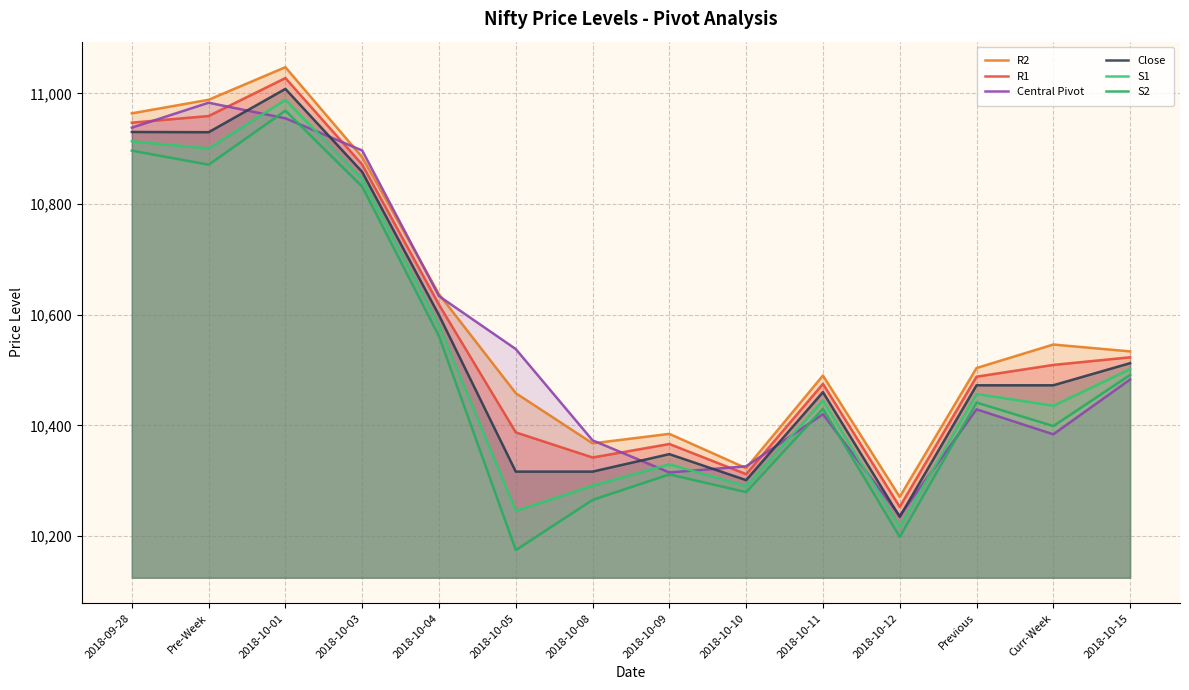

At which category is the sum across all series the highest?

2018-10-01